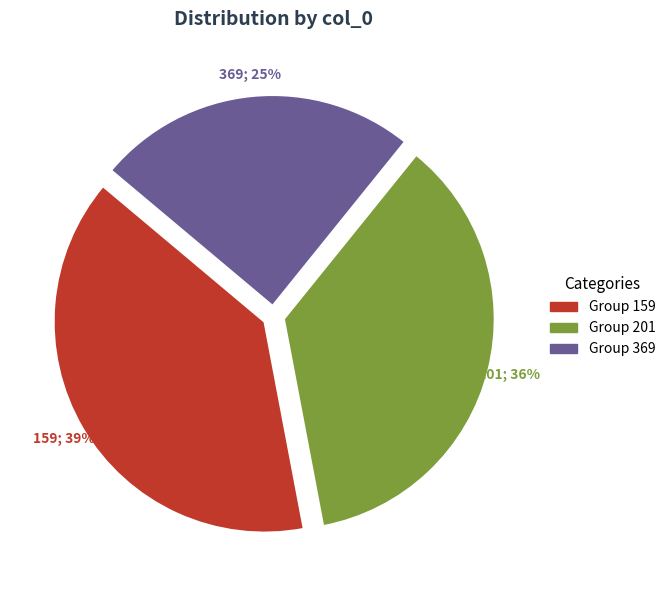

True or false: 201 accounts for 37% of the total.

False